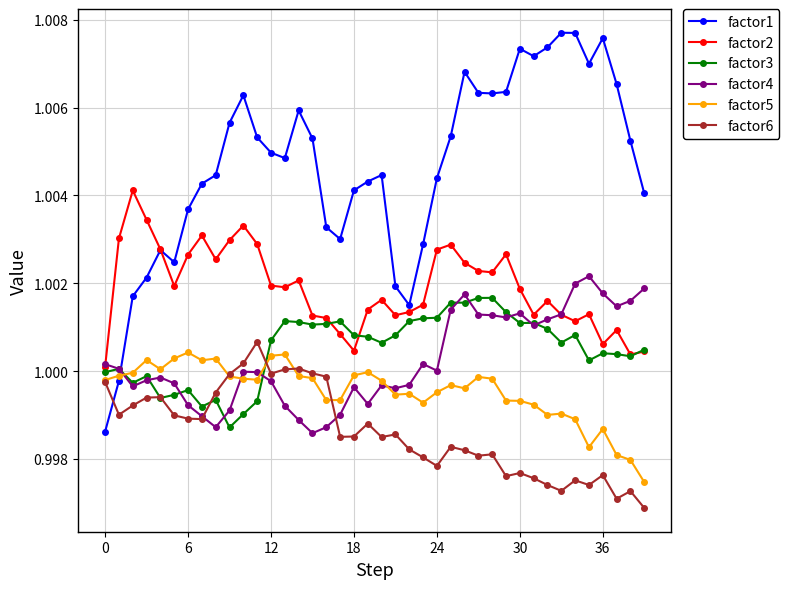

True or false: factor1 has more than 0 interior local peaks.

True